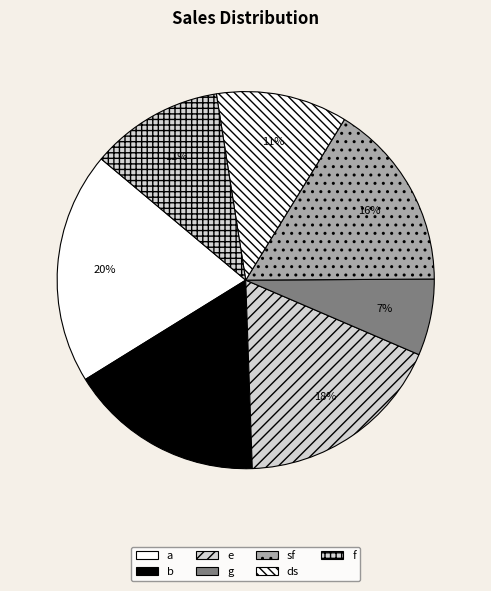

Which slice is the largest?

a